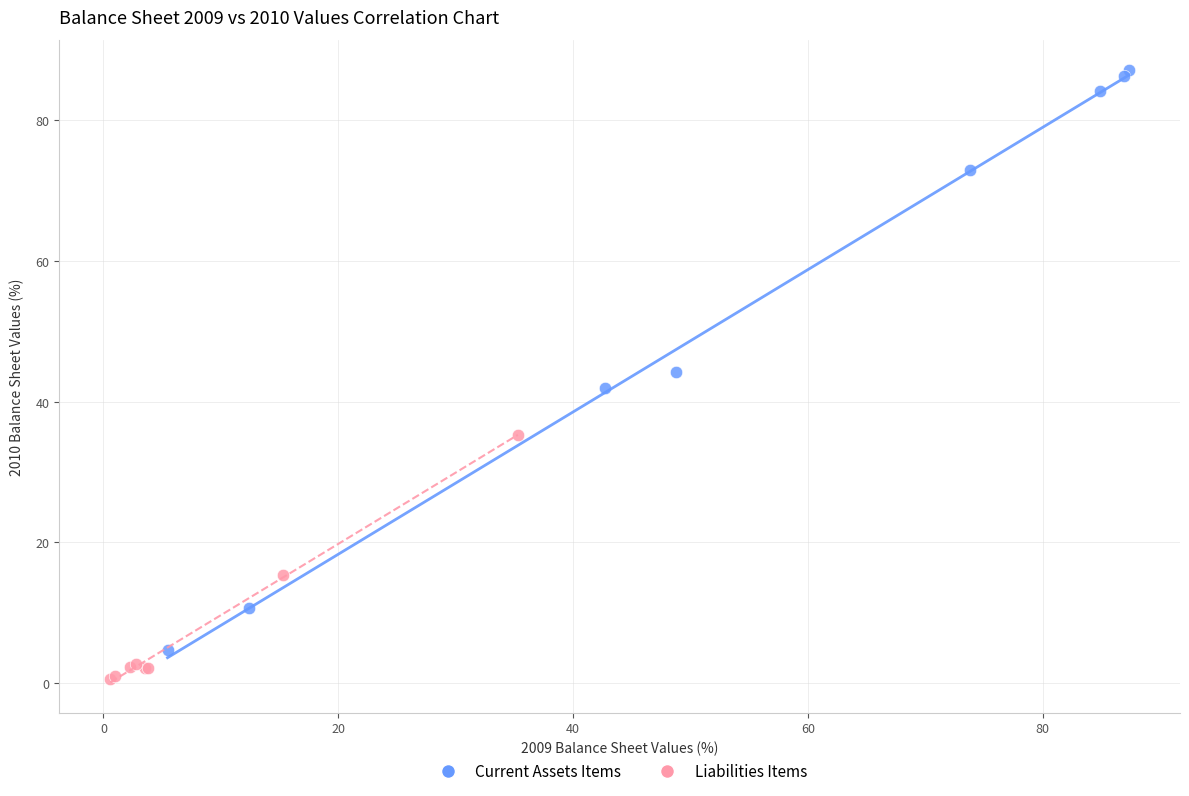

Which series contains the lowest Y value?

Liabilities Items